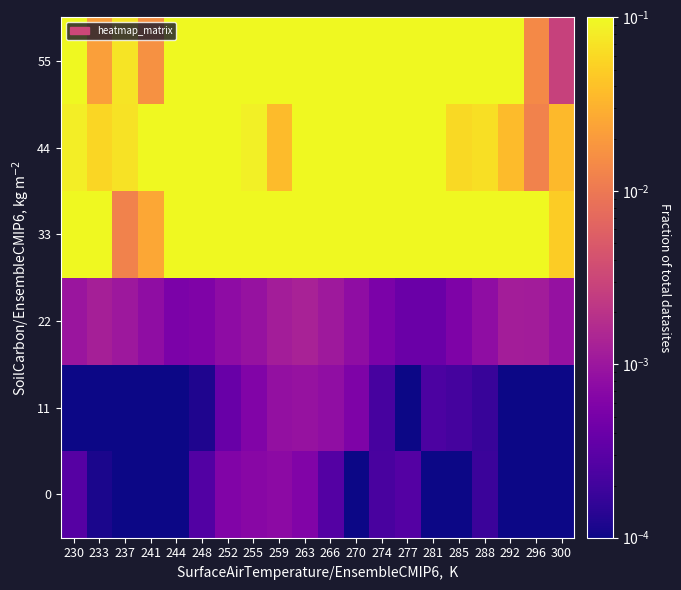

At how many categories does at least one series exceed 0?

20